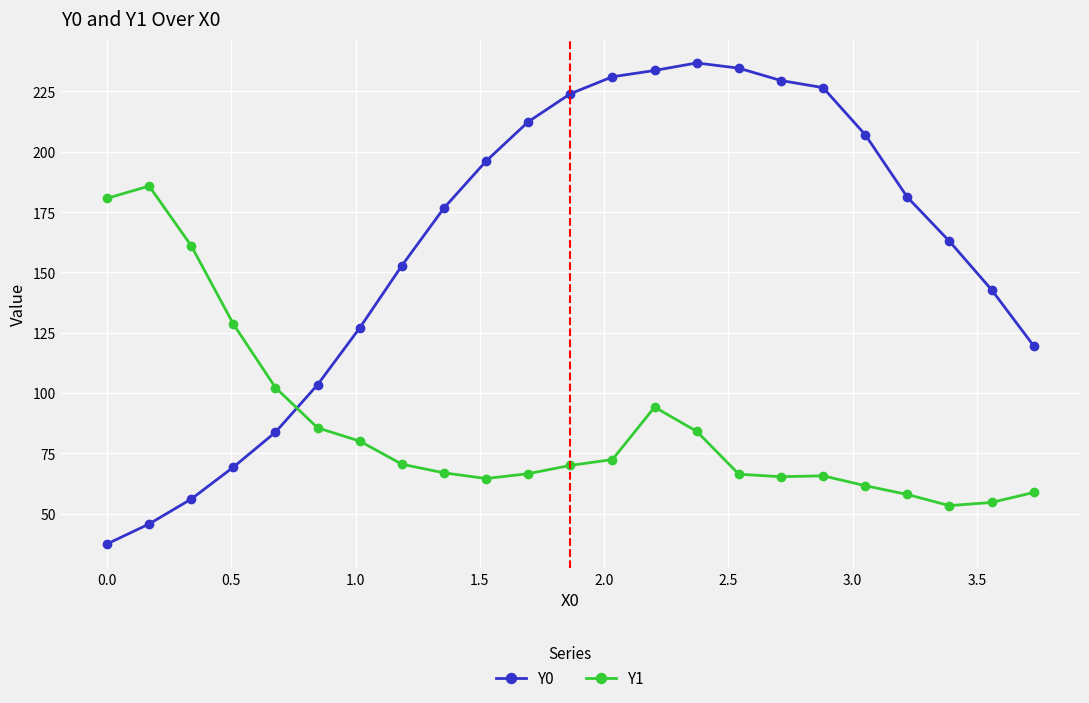

List the series in order of their overall mean, highest first.

Y0, Y1